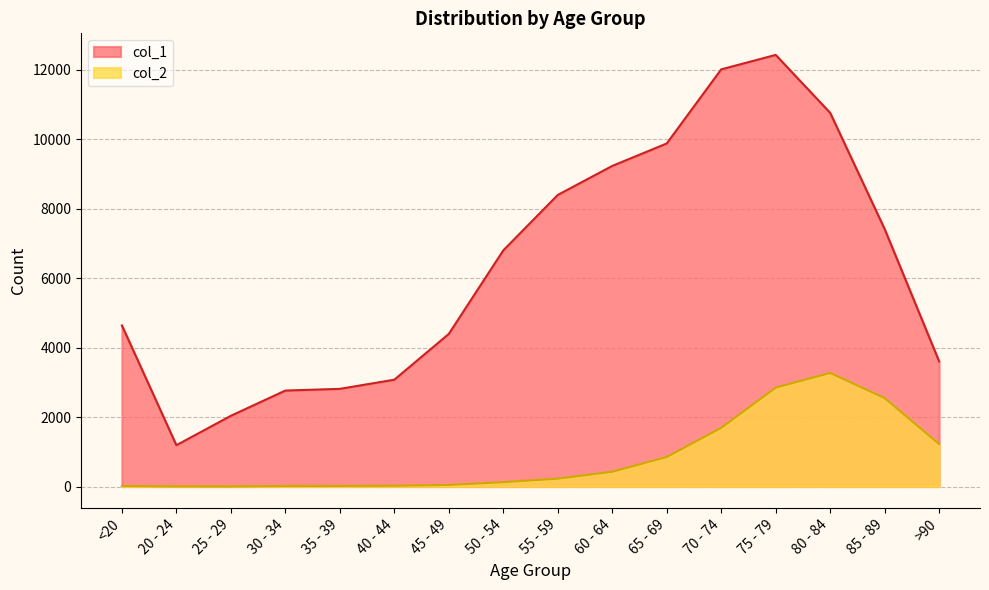

What is the label of the 9th point from the left?

55 - 59